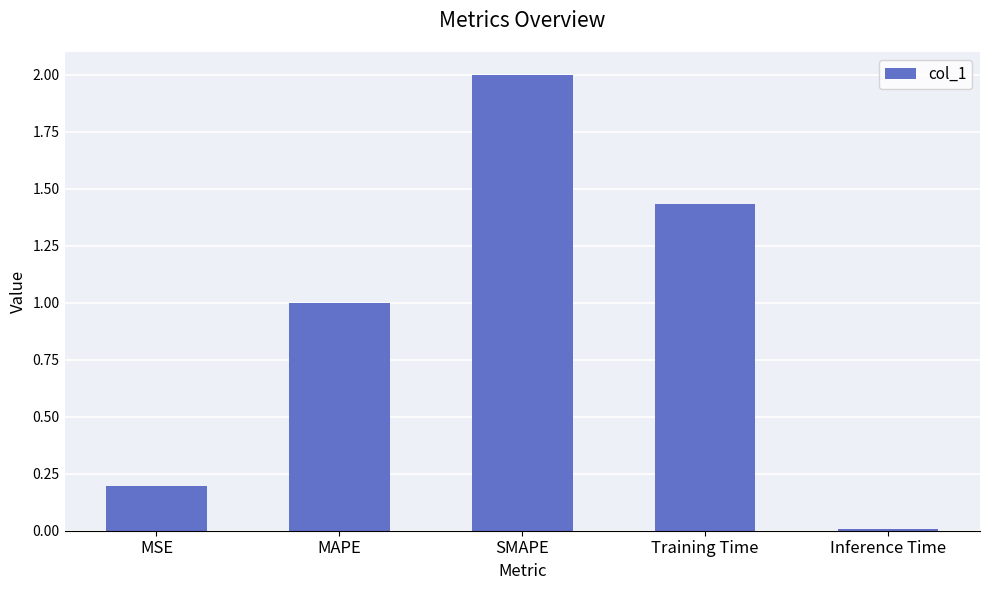

List the labels in order of value, largest first.

SMAPE, Training Time, MAPE, MSE, Inference Time